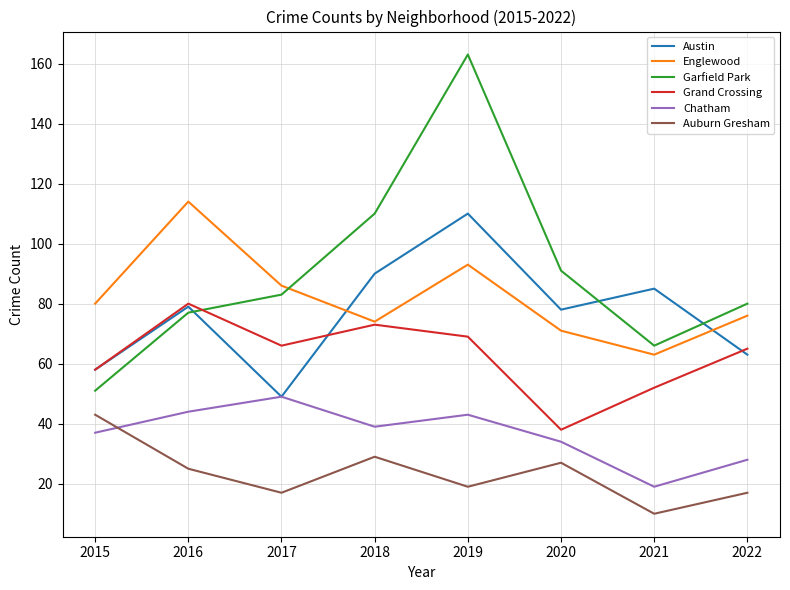

True or false: Grand Crossing and Chatham intersect in this chart.

False